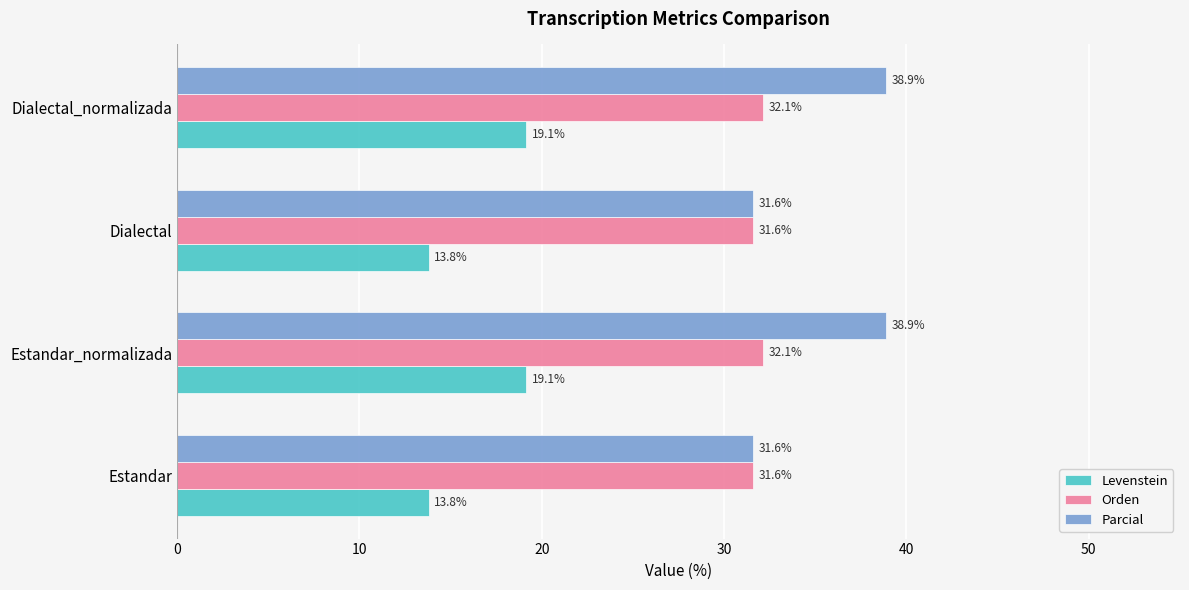

Rank the series at Estandar_normalizada from highest to lowest value.

Parcial, Orden, Levenstein